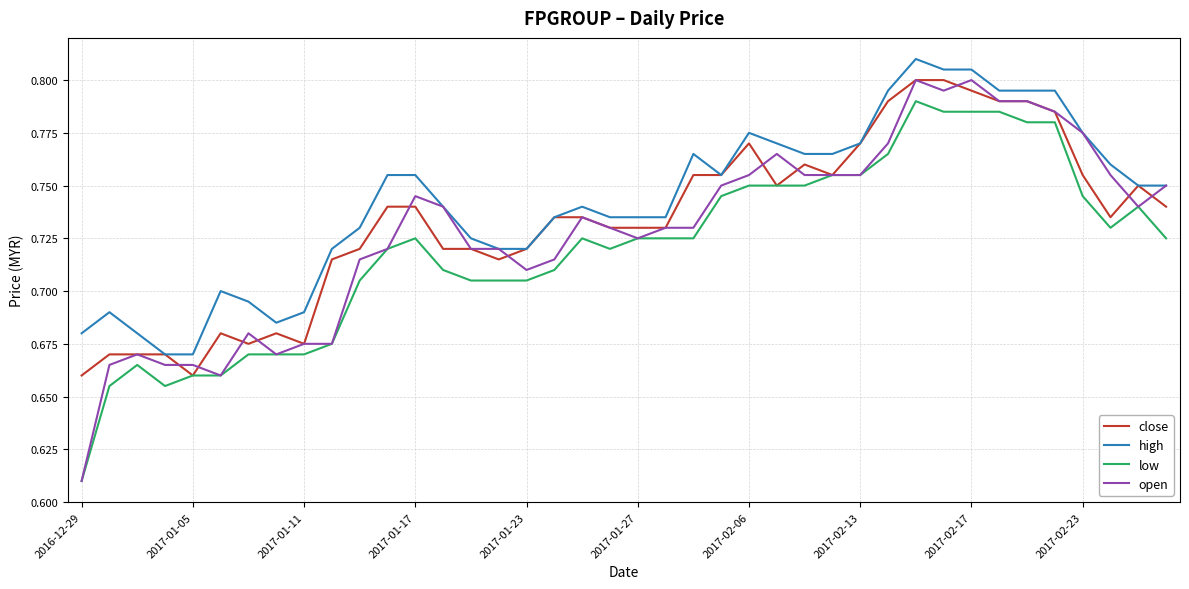

Which series has the largest range (max minus min)?

open